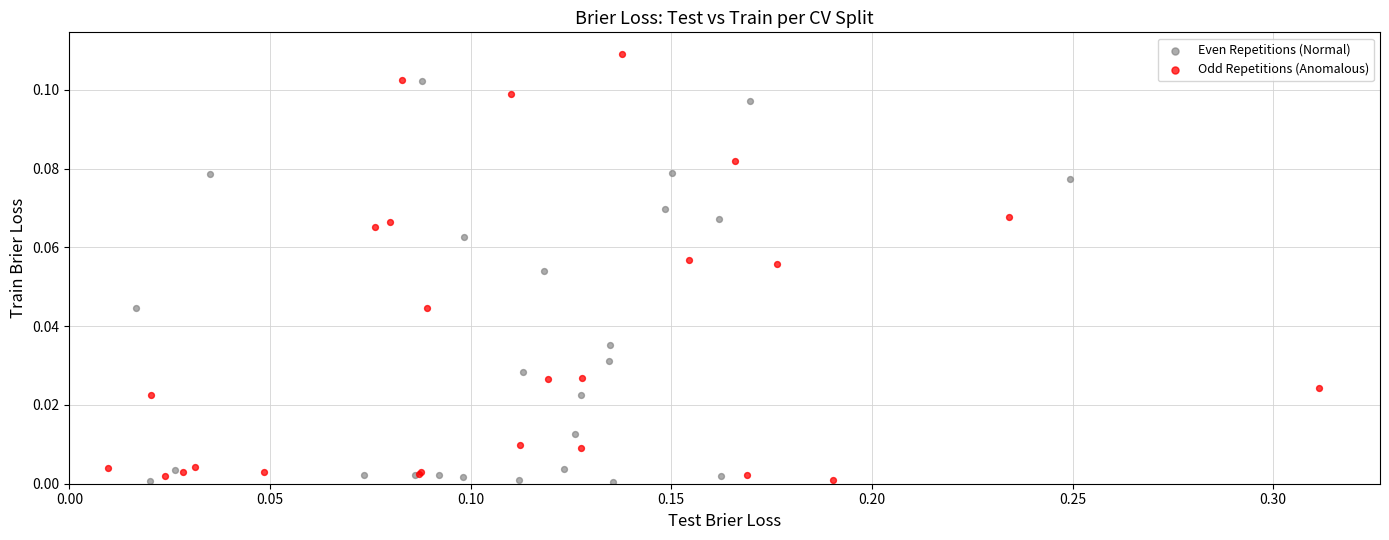

Which series reaches the maximum Y coordinate?

Odd Repetitions (Anomalous)